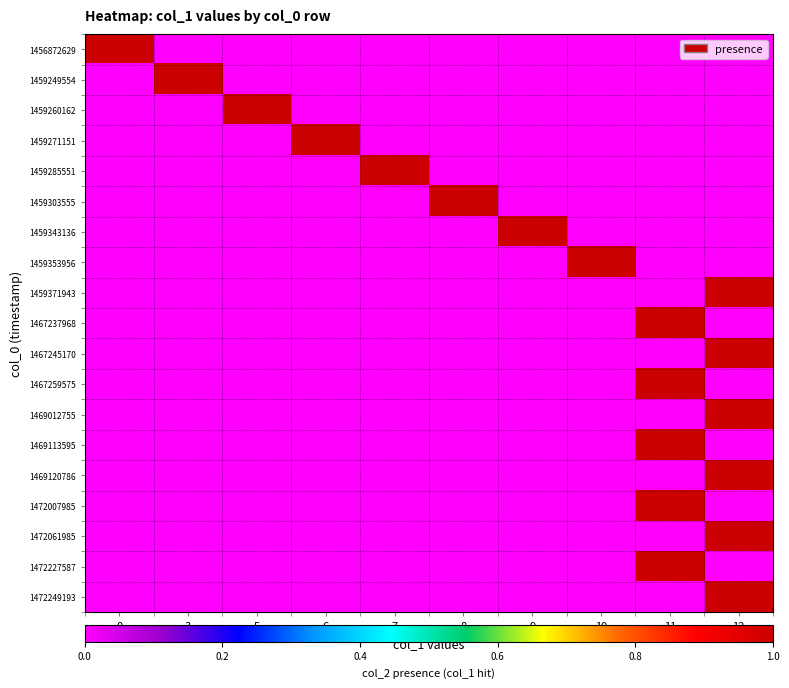

Between 3 and 10, which series saw the biggest shift?

1459249554